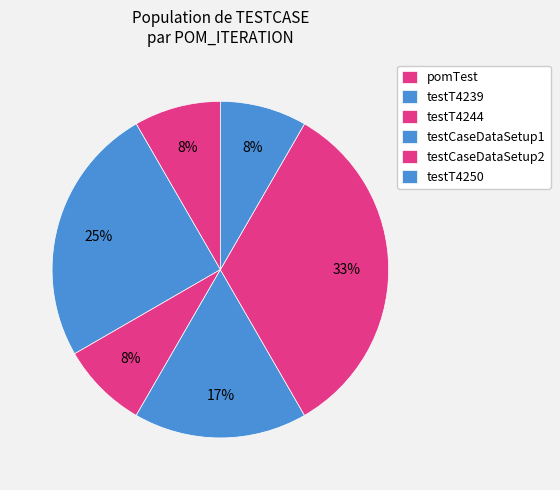

Rank the categories by value from lowest to highest.

pomTest, testT4244, testT4250, testCaseDataSetup1, testT4239, testCaseDataSetup2